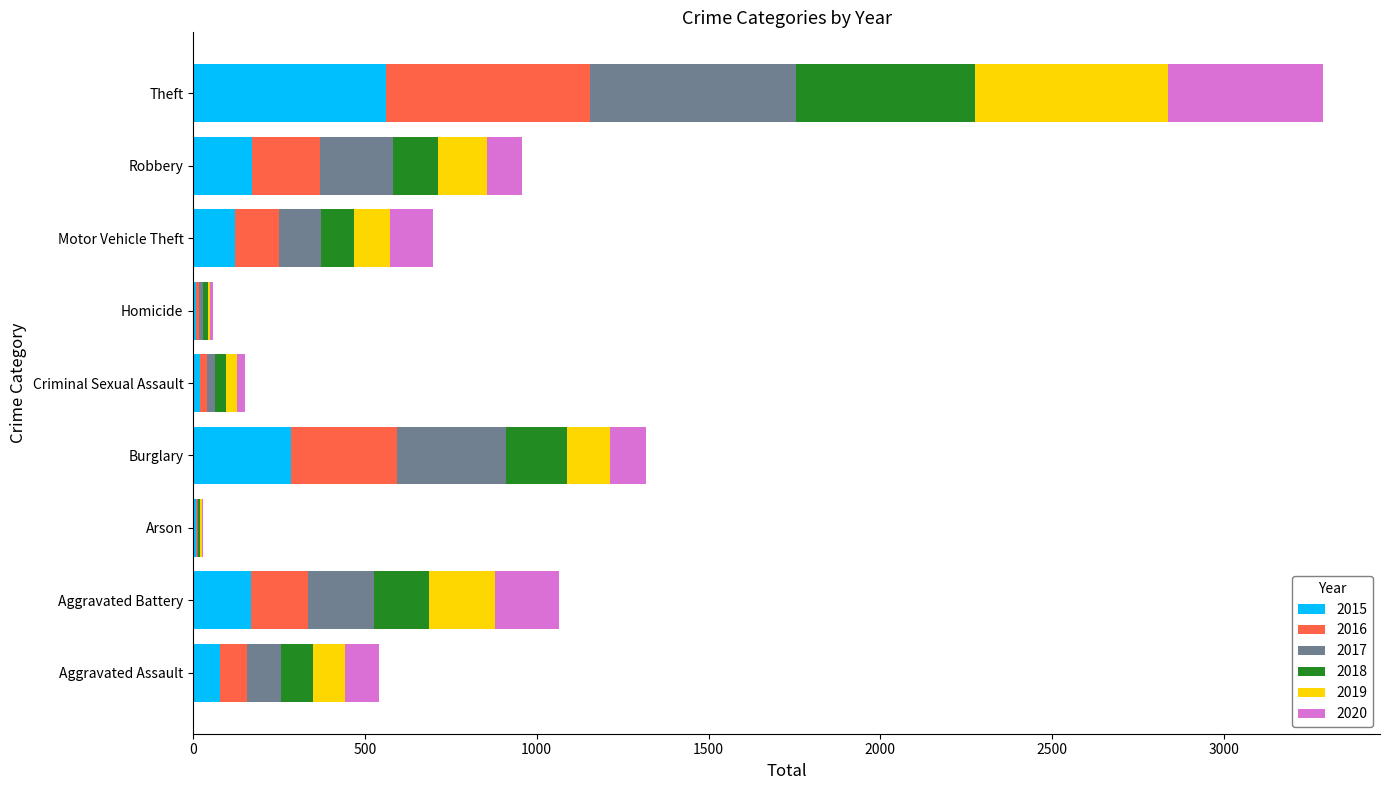

What is the highest value of the 2015 series?

561